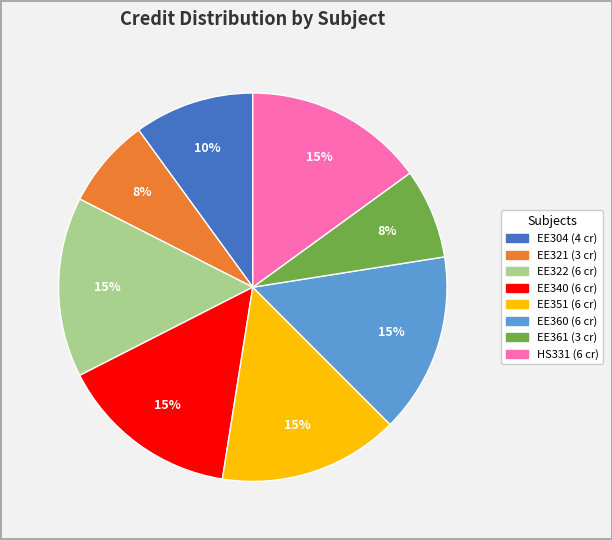

To the nearest percent, what is the average slice percentage?

12%